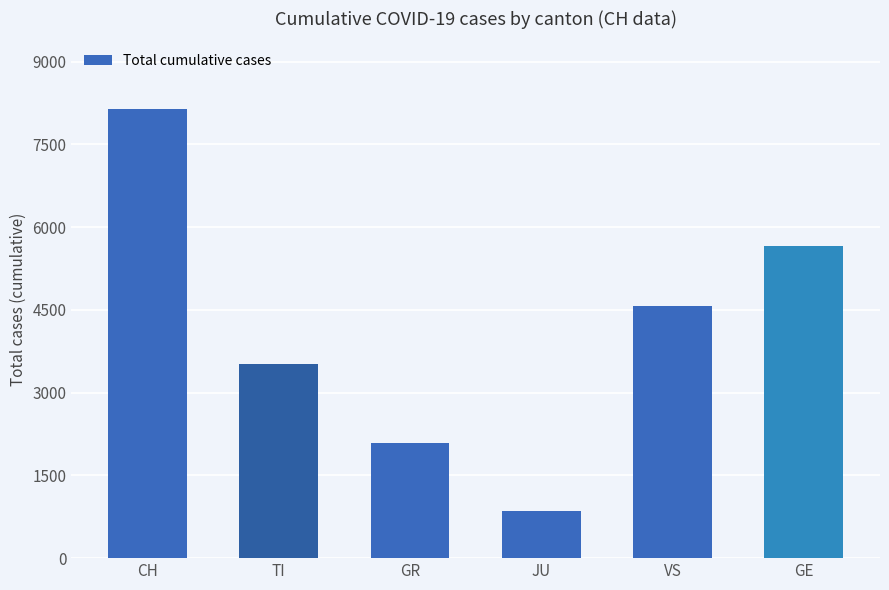

What is the ratio of the value at VS to the value at CH?

0.6